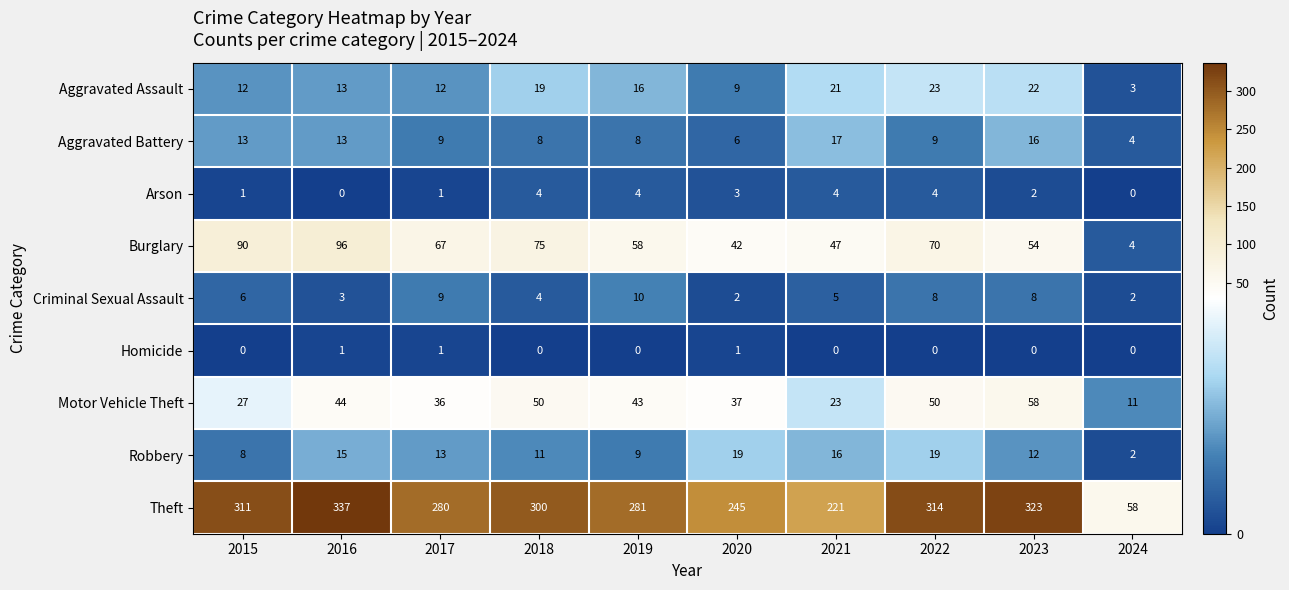

What is the approximate value of Criminal Sexual Assault at 2017?

9